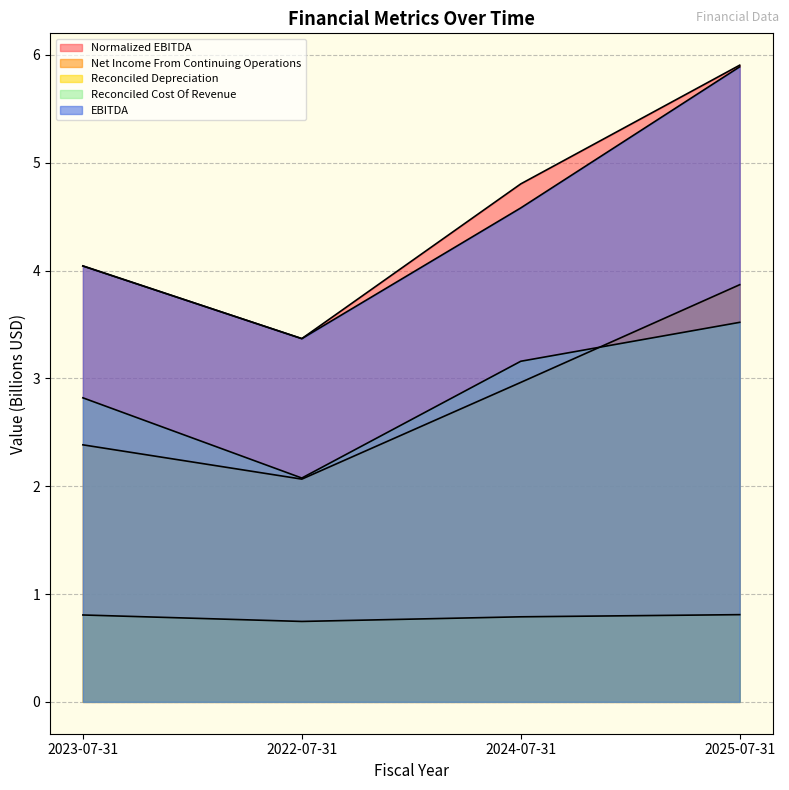

How many lines are shown in the chart?

5